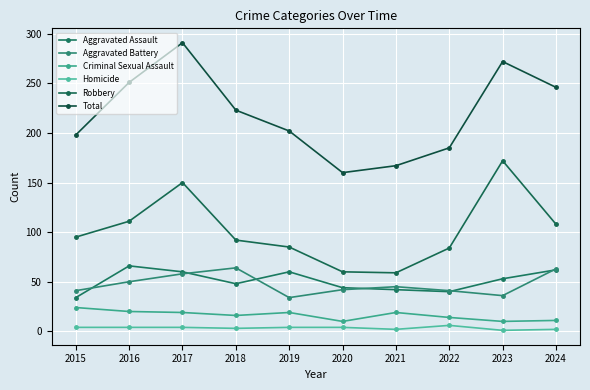

What is the sum of the Robbery values at 2018 and 2019?

177